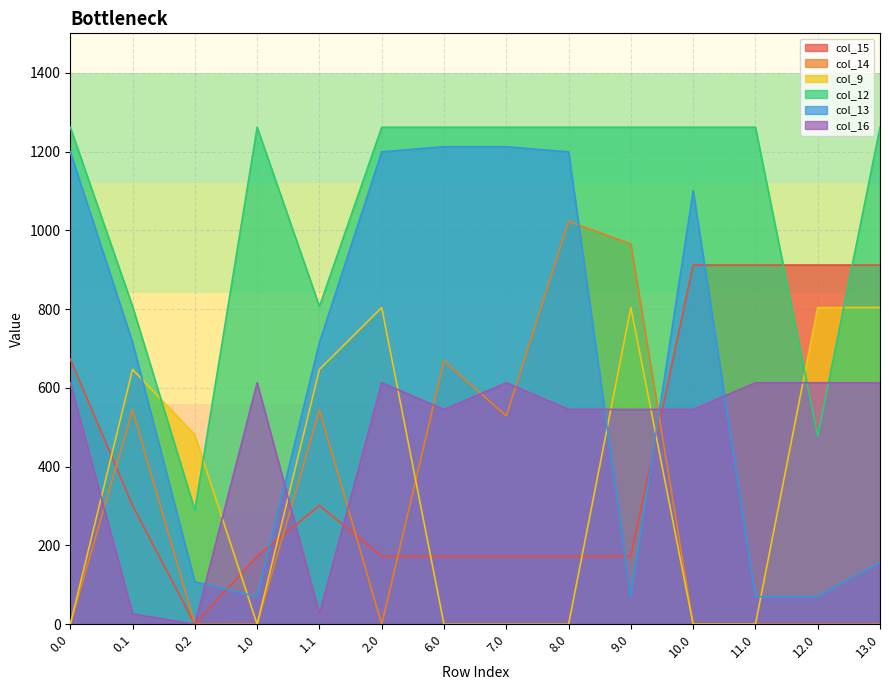

Which series ends up on top after the final intersection of col_16 and col_15?

col_15